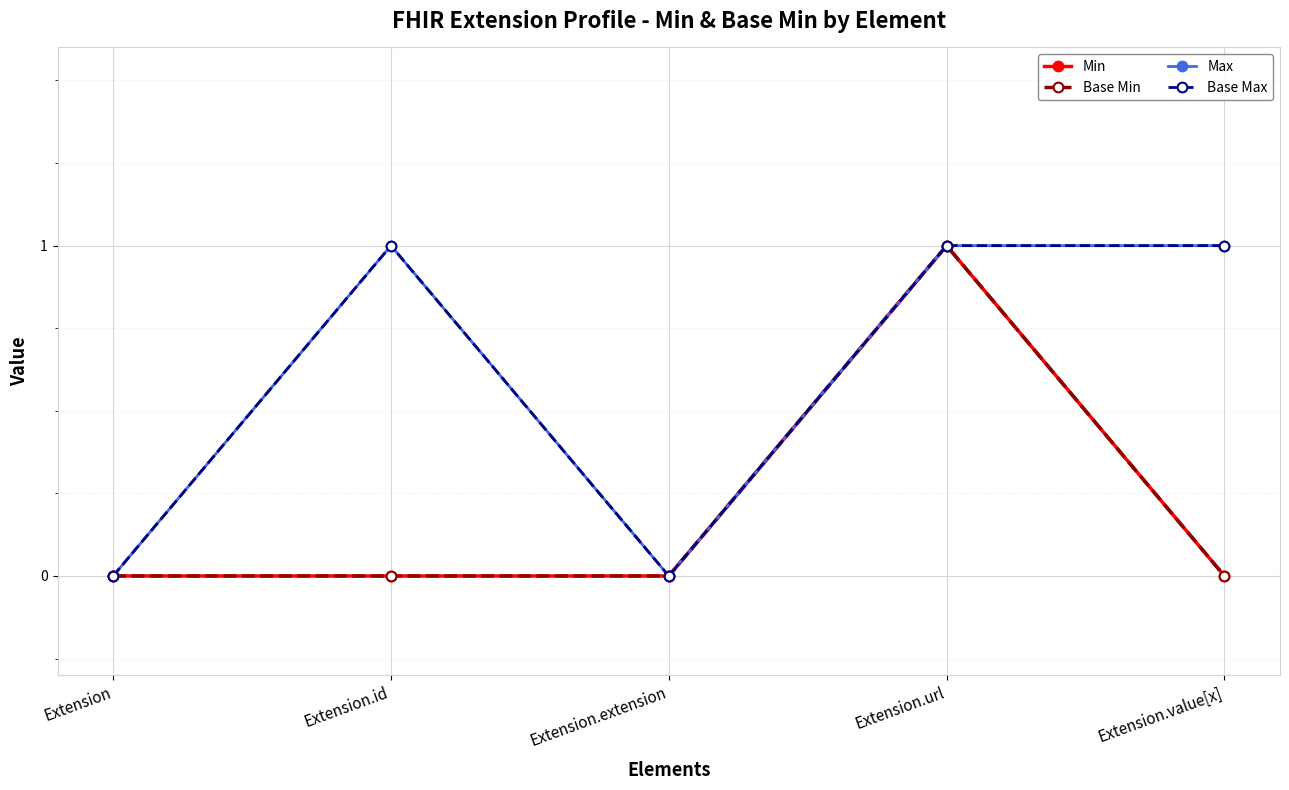

Is this an area chart (filled region under the line)?

No